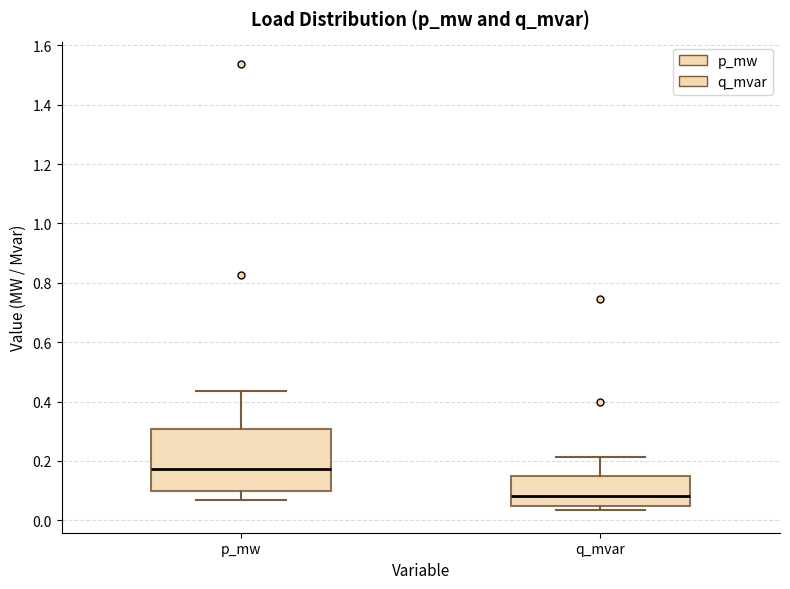

Reading left to right, transcribe this box plot: for each box, give where its median line is, the range the box spans, and where its two whiskers end, as read against the y-axis. The values are not printed on the chart, so give them approximately, as read against the axis.

p_mw: median 0.18, box 0.10 to 0.30, whiskers 0.06 to 0.44
q_mvar: median 0.08, box 0.04 to 0.14, whiskers 0.04 (just below the box's lower edge) to 0.22